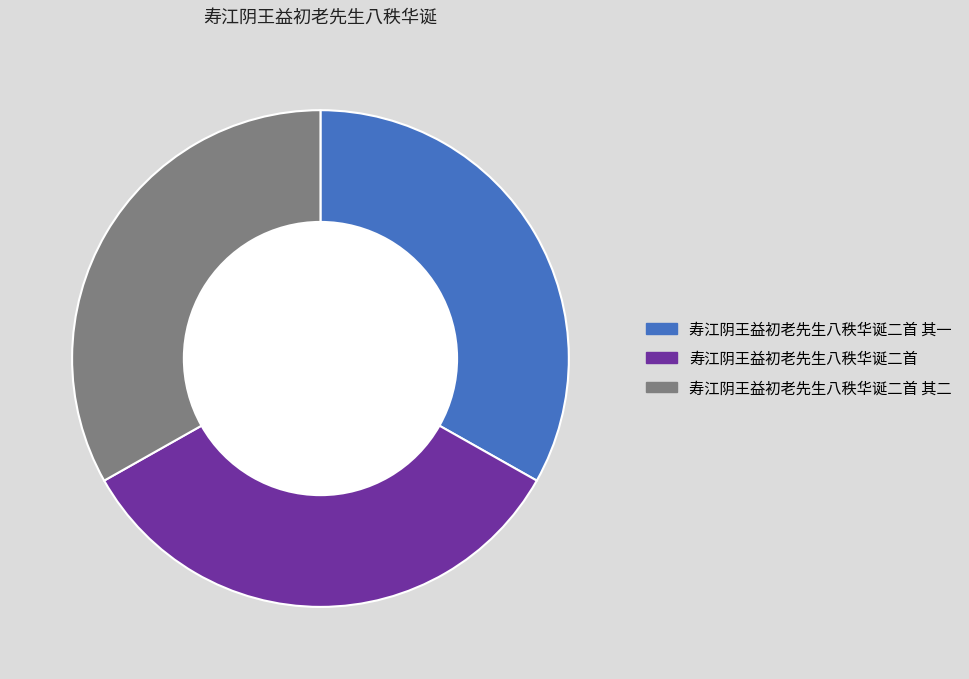

Is 寿江阴王益初老先生八秩华诞二首 the majority of the pie?

No